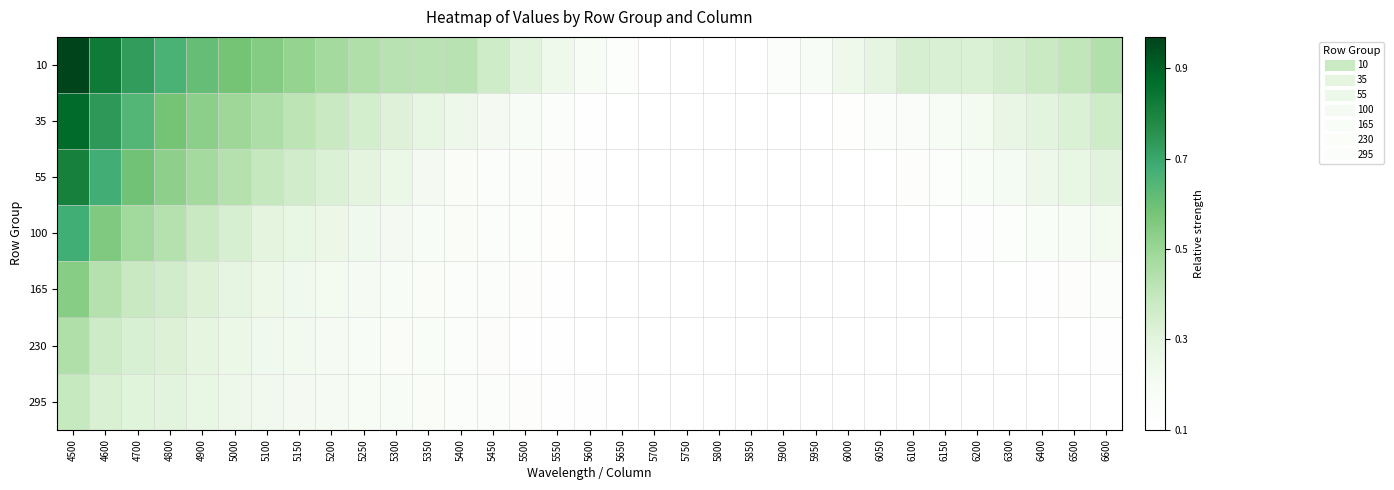

Reading left to right, transcribe all the data shown in this chart.

10: 4500=1.0	4600=0.8	4700=0.7	4800=0.7	4900=0.6	5000=0.6	5100=0.5	5150=0.5	5200=0.5	5250=0.4	5300=0.4	5350=0.4	5400=0.4	5450=0.4	5500=0.3	5550=0.2	5600=0.2	5650=0.1	5700=0.1	5750=0.1	5800=0.1	5850=0.1	5900=0.1	5950=0.2	6000=0.2	6050=0.3	6100=0.3	6150=0.3	6200=0.3	6300=0.4	6400=0.4	6500=0.4	6600=0.4
35: 4500=0.9	4600=0.7	4700=0.6	4800=0.6	4900=0.5	5000=0.5	5100=0.5	5150=0.4	5200=0.4	5250=0.3	5300=0.3	5350=0.3	5400=0.2	5450=0.2	5500=0.2	5550=0.1	5600=0.1	5650=0.1	5700=0.1	5750=0.1	5800=0.1	5850=0.1	5900=0.1	5950=0.1	6000=0.1	6050=0.1	6100=0.2	6150=0.2	6200=0.2	6300=0.3	6400=0.3	6500=0.3	6600=0.4
55: 4500=0.8	4600=0.7	4700=0.6	4800=0.5	4900=0.5	5000=0.4	5100=0.4	5150=0.4	5200=0.3	5250=0.3	5300=0.3	5350=0.2	5400=0.2	5450=0.2	5500=0.2	5550=0.1	5600=0.1	5650=0.1	5700=0.1	5750=0.1	5800=0.1	5850=0.1	5900=0.1	5950=0.1	6000=0.1	6050=0.1	6100=0.1	6150=0.1	6200=0.2	6300=0.2	6400=0.2	6500=0.3	6600=0.3
100: 4500=0.7	4600=0.6	4700=0.5	4800=0.4	4900=0.4	5000=0.3	5100=0.3	5150=0.3	5200=0.3	5250=0.2	5300=0.2	5350=0.2	5400=0.2	5450=0.1	5500=0.1	5550=0.1	5600=0.1	5650=0.1	5700=0.1	5750=0.1	5800=0.1	5850=0.1	5900=0.1	5950=0.1	6000=0.1	6050=0.1	6100=0.1	6150=0.1	6200=0.1	6300=0.1	6400=0.2	6500=0.2	6600=0.2
165: 4500=0.5	4600=0.4	4700=0.4	4800=0.4	4900=0.3	5000=0.3	5100=0.3	5150=0.2	5200=0.2	5250=0.2	5300=0.2	5350=0.2	5400=0.2	5450=0.1	5500=0.1	5550=0.1	5600=0.1	5650=0.1	5700=0.1	5750=0.1	5800=0.1	5850=0.1	5900=0.1	5950=0.1	6000=0.1	6050=0.1	6100=0.1	6150=0.1	6200=0.1	6300=0.1	6400=0.1	6500=0.1	6600=0.1
230: 4500=0.4	4600=0.4	4700=0.3	4800=0.3	4900=0.3	5000=0.3	5100=0.2	5150=0.2	5200=0.2	5250=0.2	5300=0.2	5350=0.2	5400=0.1	5450=0.1	5500=0.1	5550=0.1	5600=0.1	5650=0.1	5700=0.1	5750=0.1	5800=0.1	5850=0.1	5900=0.1	5950=0.1	6000=0.1	6050=0.1	6100=0.1	6150=0.1	6200=0.1	6300=0.1	6400=0.1	6500=0.1	6600=0.1
295: 4500=0.4	4600=0.3	4700=0.3	4800=0.3	4900=0.3	5000=0.2	5100=0.2	5150=0.2	5200=0.2	5250=0.2	5300=0.2	5350=0.2	5400=0.2	5450=0.1	5500=0.1	5550=0.1	5600=0.1	5650=0.1	5700=0.1	5750=0.1	5800=0.1	5850=0.1	5900=0.1	5950=0.1	6000=0.1	6050=0.1	6100=0.1	6150=0.1	6200=0.1	6300=0.1	6400=0.1	6500=0.1	6600=0.1